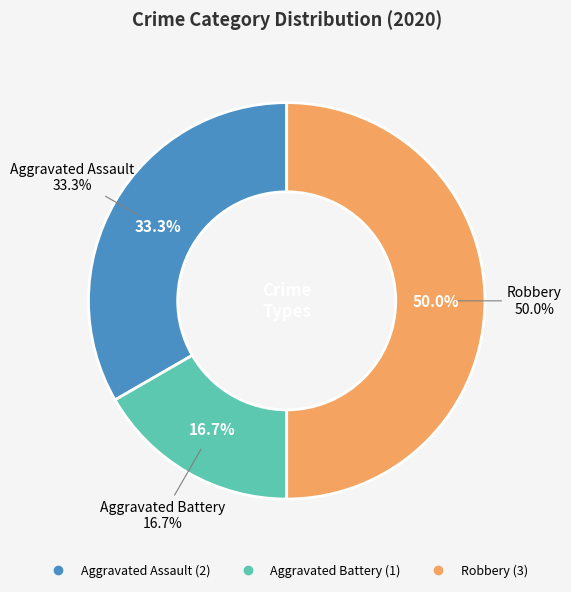

Rank the categories by value from highest to lowest.

Robbery, Aggravated Assault, Aggravated Battery